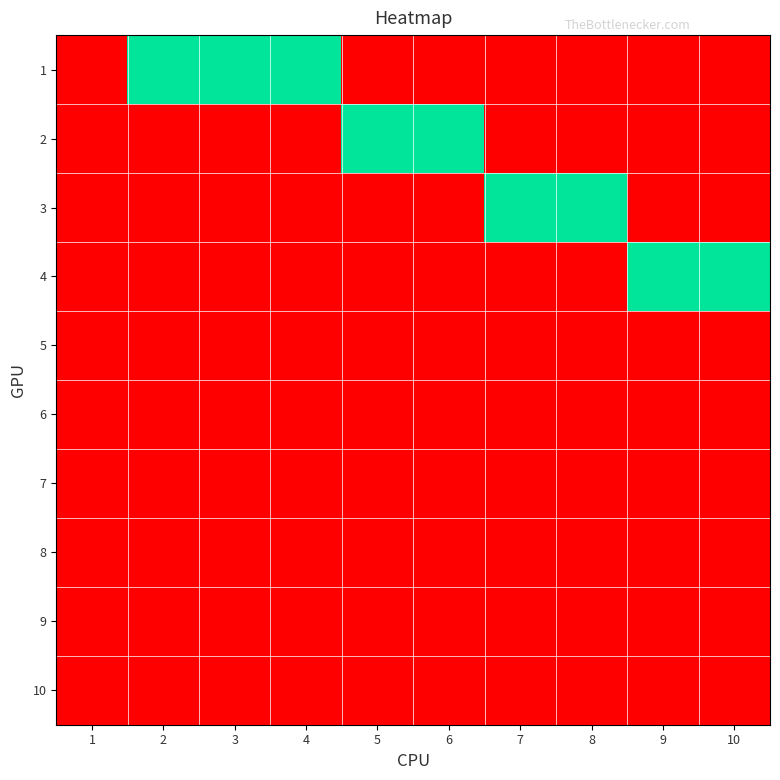

Reading left to right, extract all data points from this chart.

1: 1=0	2=1	3=1	4=1	5=0	6=0	7=0	8=0	9=0	10=0
2: 1=0	2=0	3=0	4=0	5=1	6=1	7=0	8=0	9=0	10=0
3: 1=0	2=0	3=0	4=0	5=0	6=0	7=1	8=1	9=0	10=0
4: 1=0	2=0	3=0	4=0	5=0	6=0	7=0	8=0	9=1	10=1
5: 1=0	2=0	3=0	4=0	5=0	6=0	7=0	8=0	9=0	10=0
6: 1=0	2=0	3=0	4=0	5=0	6=0	7=0	8=0	9=0	10=0
7: 1=0	2=0	3=0	4=0	5=0	6=0	7=0	8=0	9=0	10=0
8: 1=0	2=0	3=0	4=0	5=0	6=0	7=0	8=0	9=0	10=0
9: 1=0	2=0	3=0	4=0	5=0	6=0	7=0	8=0	9=0	10=0
10: 1=0	2=0	3=0	4=0	5=0	6=0	7=0	8=0	9=0	10=0